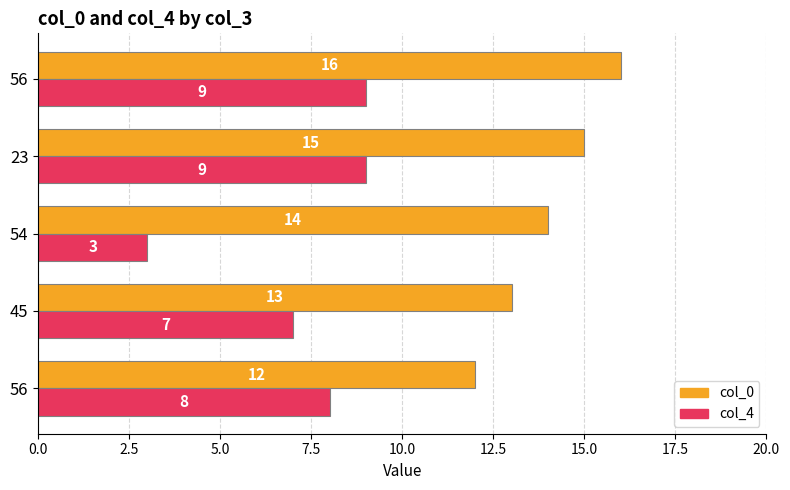

Rank the series by their average value, from lowest to highest.

col_4, col_0